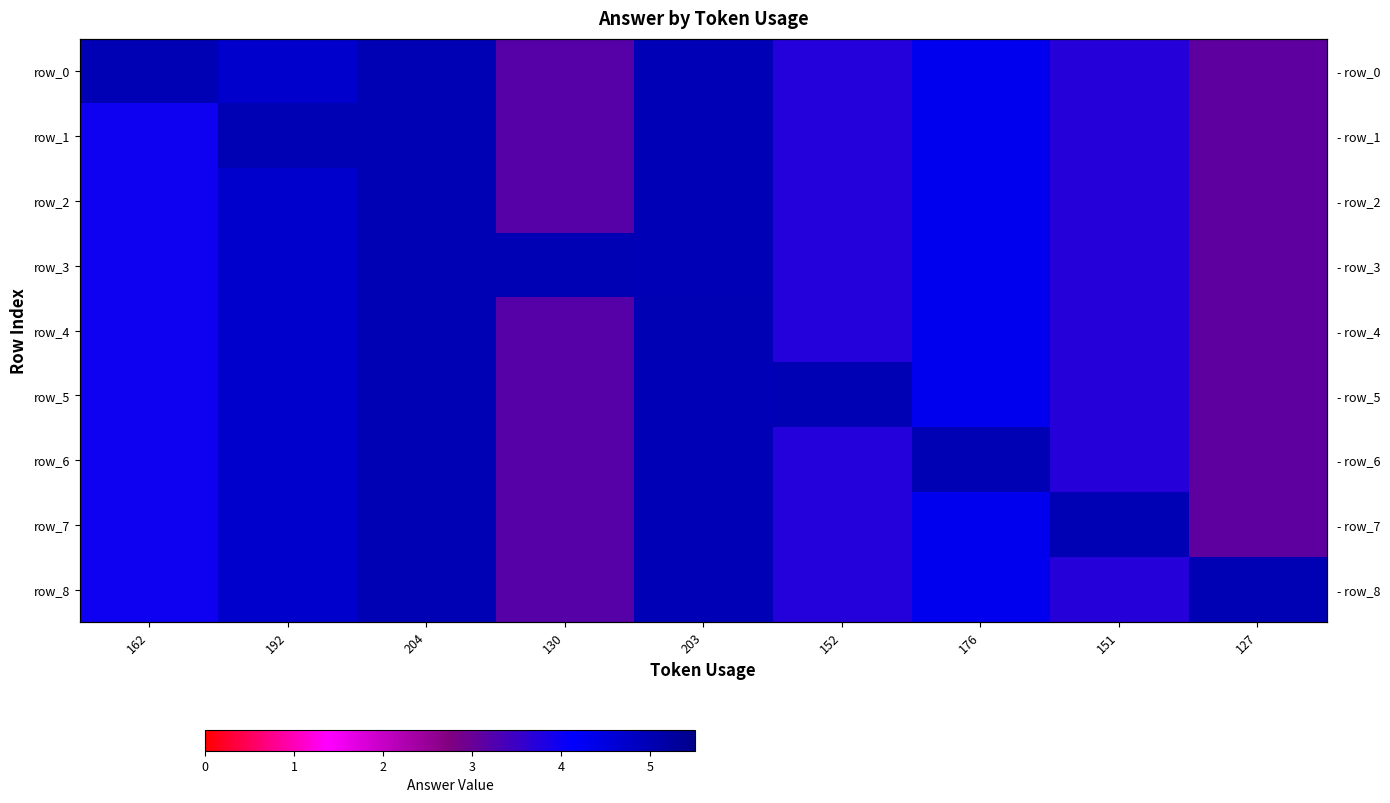

True or false: row_1 has a value of 4.3 at 176.

True